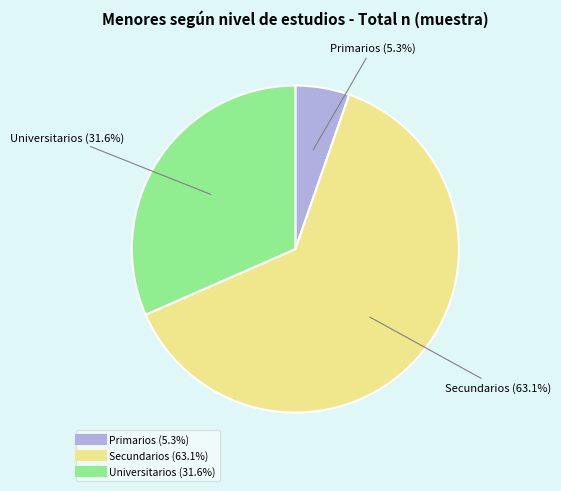

To the nearest percent, what percentage of the pie is Secundarios?

63%